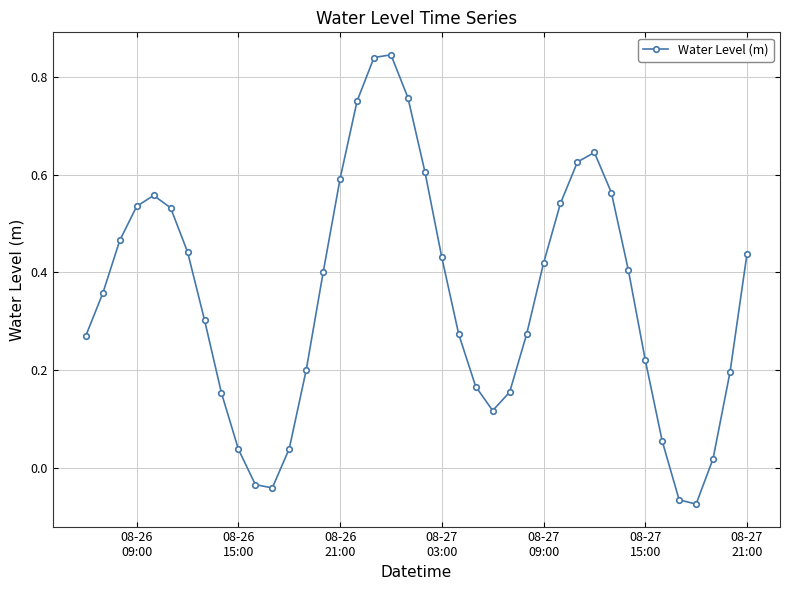

How many interior local peaks (higher than both neighbors) does the data have?

3